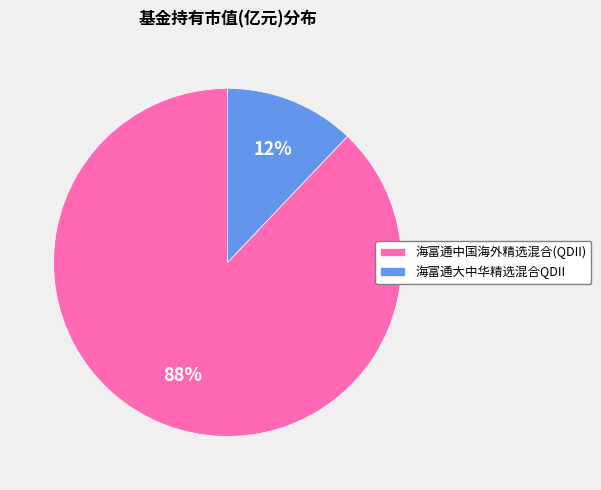

To the nearest percent, what is the difference between the 海富通中国海外精选混合(QDII) and 海富通大中华精选混合QDII slice percentages?

76%